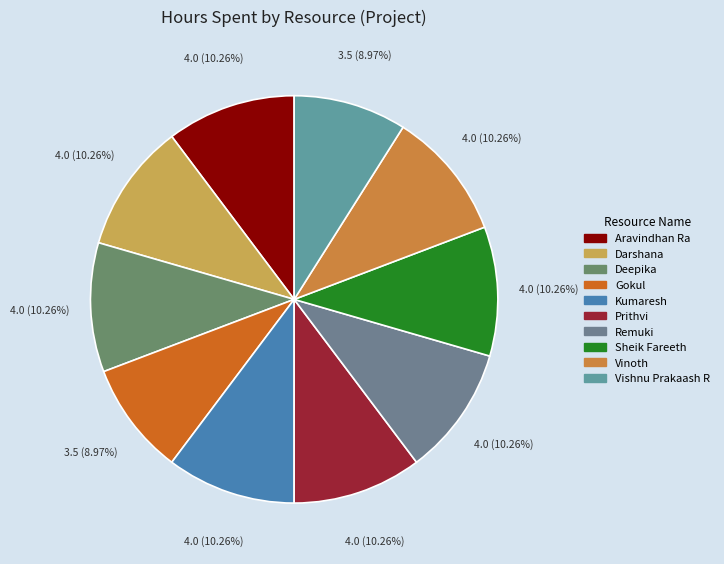

To the nearest percent, what is the difference between the largest and smallest slice percentages?

1%